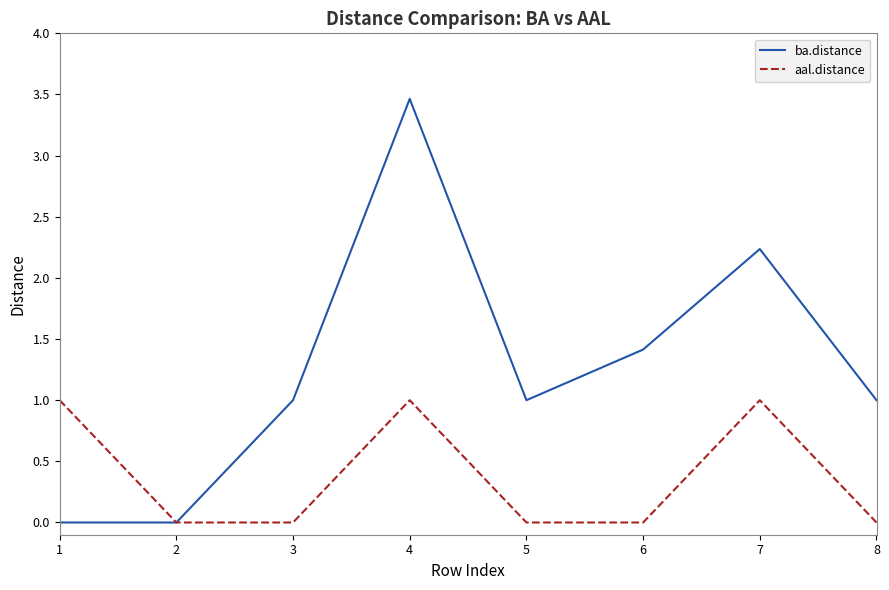

List the series in order of their overall mean, highest first.

ba.distance, aal.distance